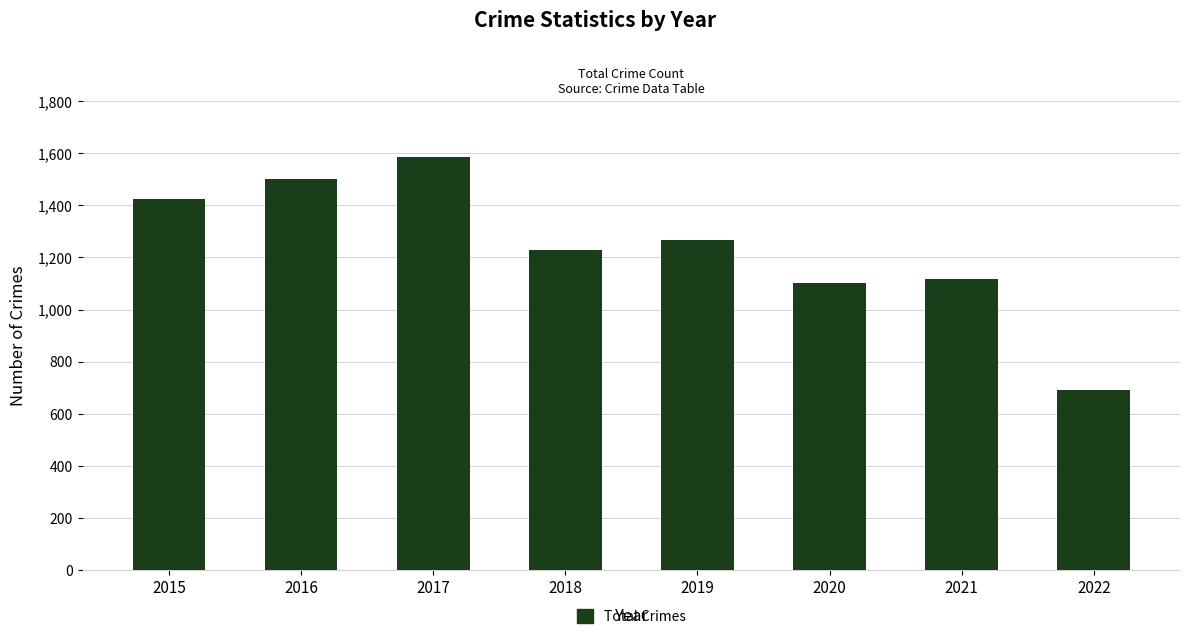

What is the sum of the values at 2021 and 2019?

2385